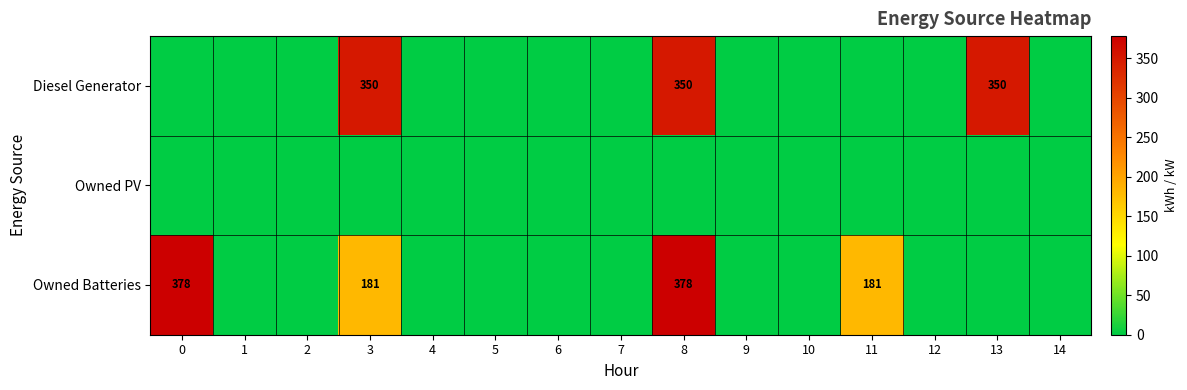

How many categories are shown in the chart?

15